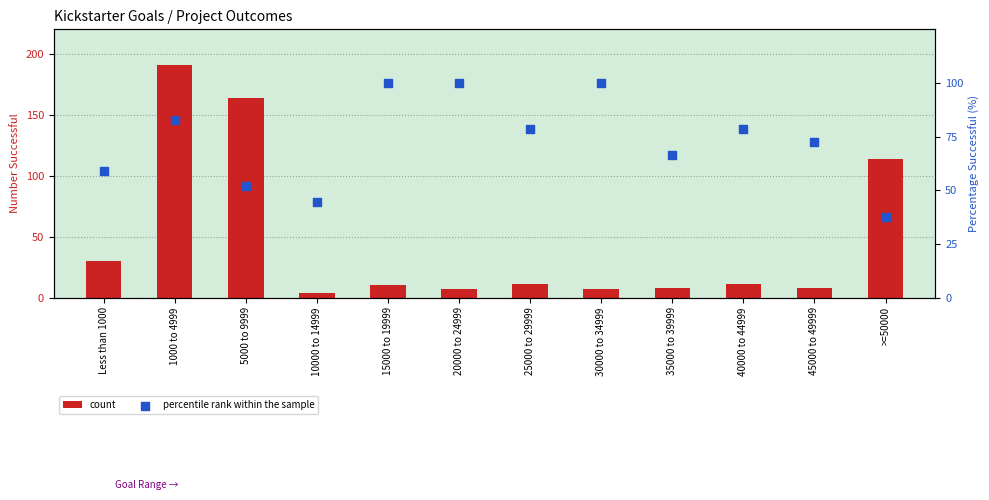

What are all the series names shown in the legend?

count, percentile rank within the sample